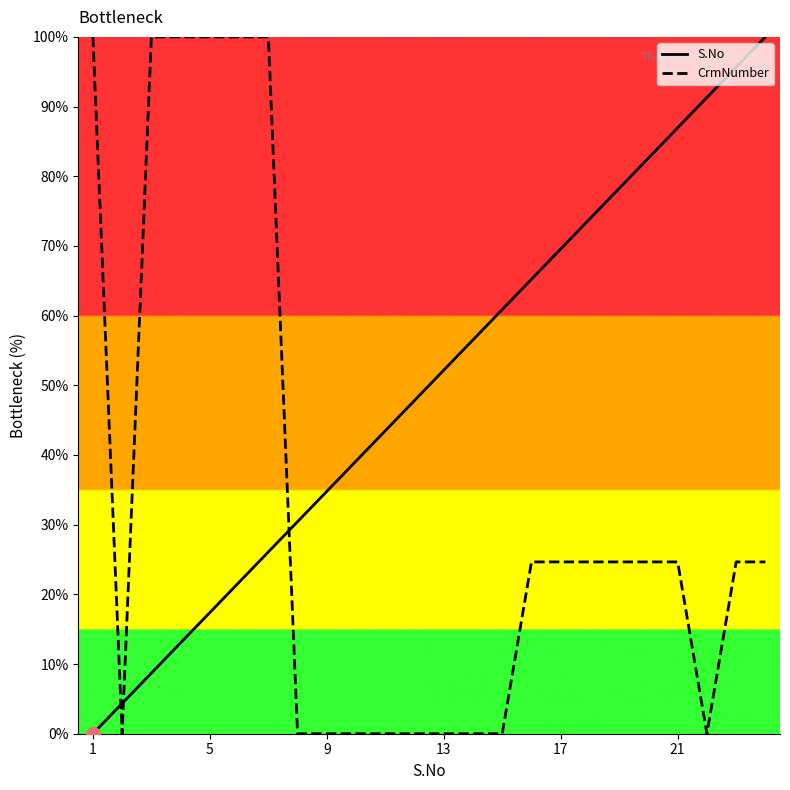

Reading left to right, extract all data points from this chart.

S.No: 0.0	4.3	8.7	13.0	17.4	21.7	26.1	30.4	34.8	39.1	43.5	47.8	52.2	56.5	60.9	65.2	69.6	73.9	78.3	82.6	87.0	91.3	95.7	100.0
CrmNumber: 100.0	0.0	100.0	100.0	100.0	100.0	100.0	0.0	0.0	0.0	0.0	0.0	0.0	0.0	0.0	24.7	24.7	24.7	24.7	24.7	24.7	0.0	24.7	24.7